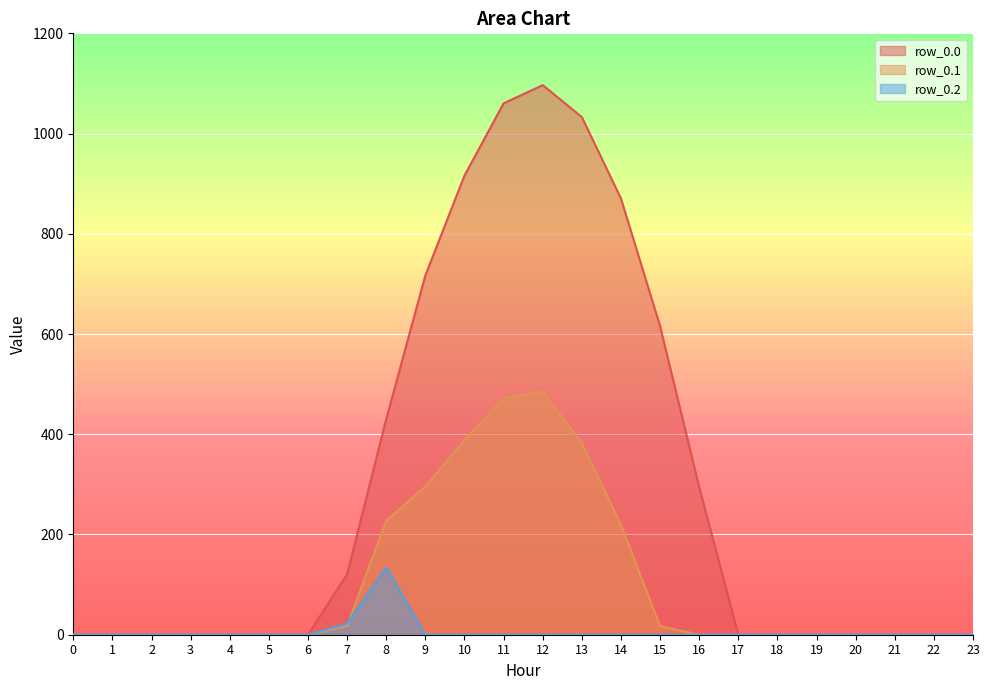

True or false: row_0.2 and row_0.0 cross at least once.

False